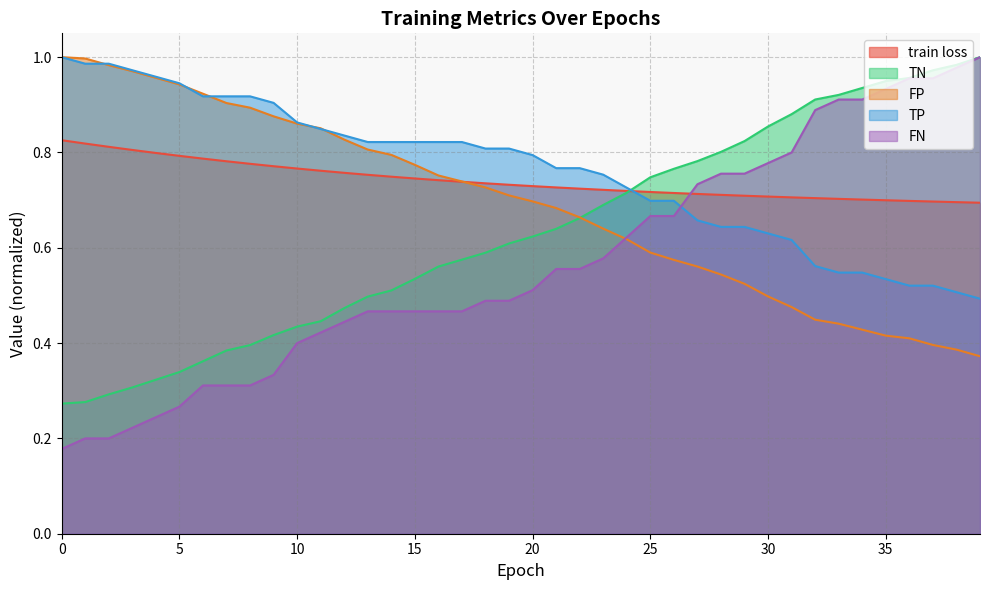

At which label does FN reach its peak?

39